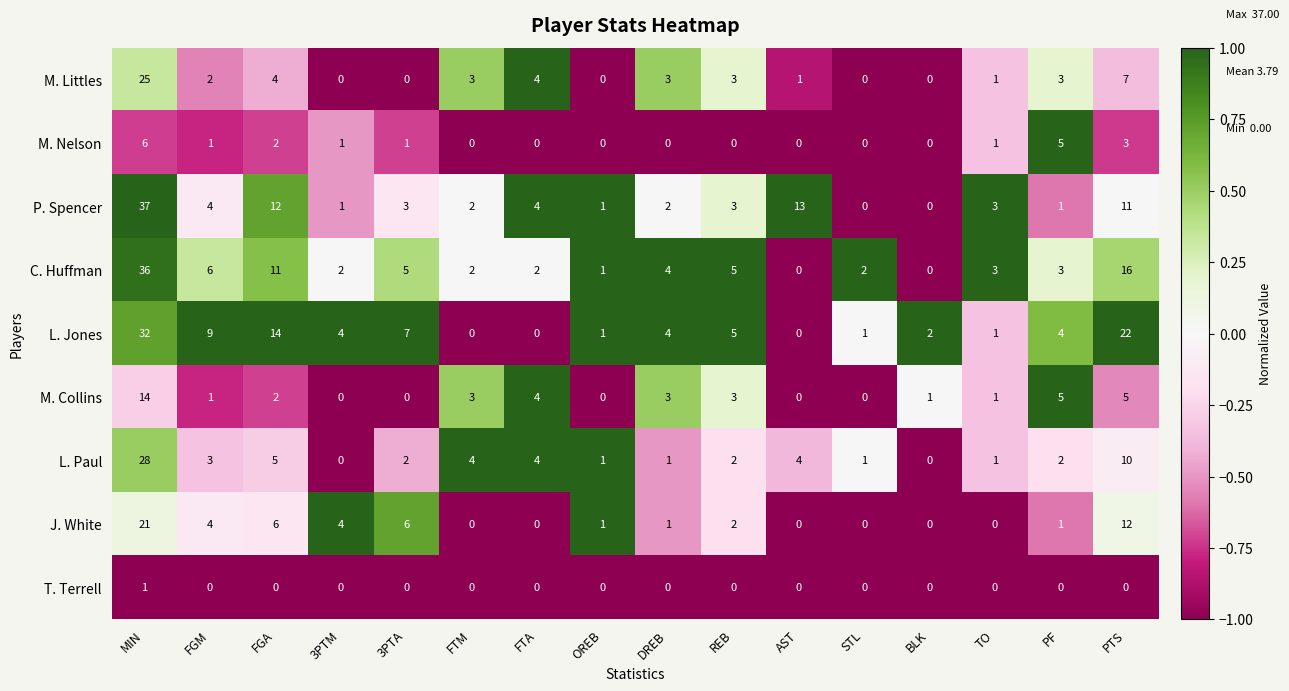

How many positive values does the P. Spencer series have?

14